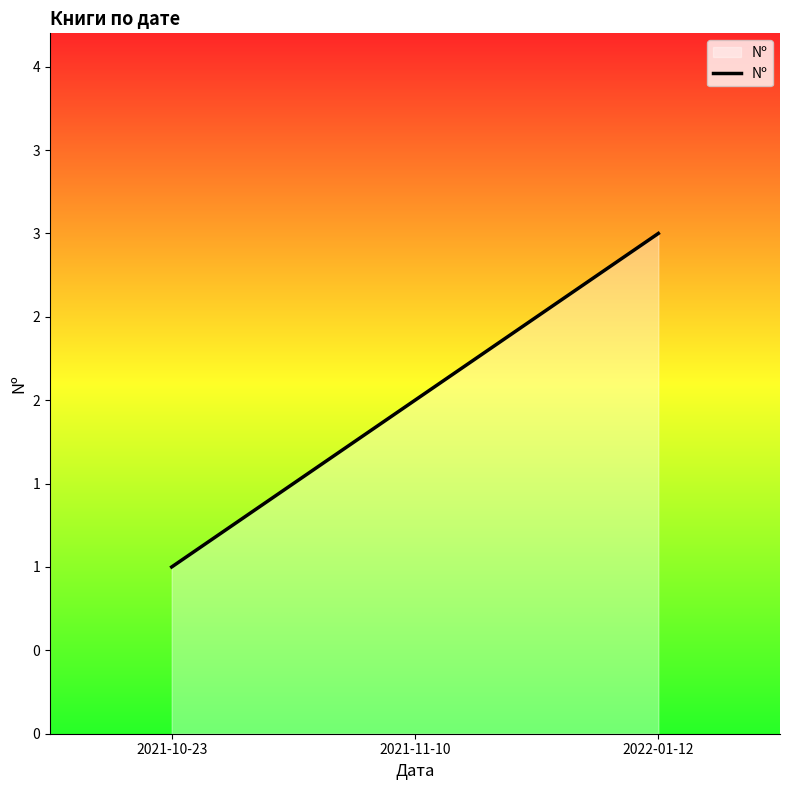

Is this an area chart (filled region under the line)?

Yes